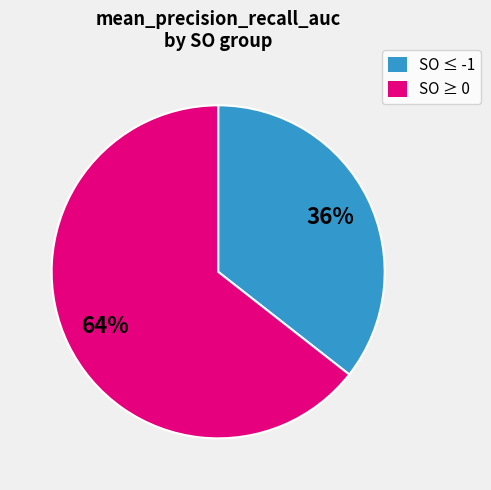

Is there a majority slice in this chart?

Yes